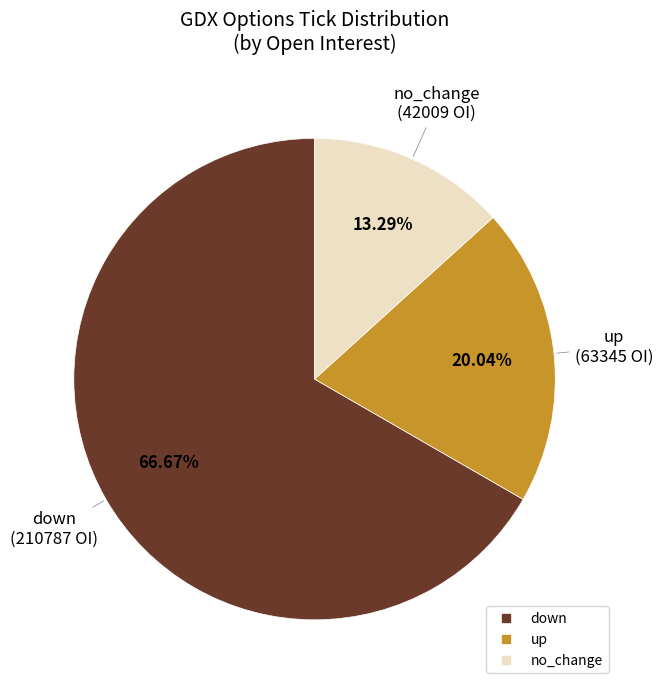

How many segments does this pie chart have?

3